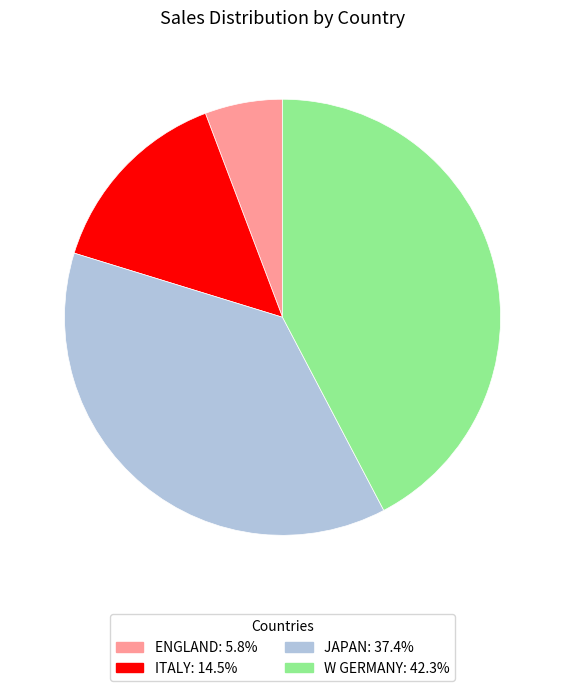

Count the number of slices in the pie.

4